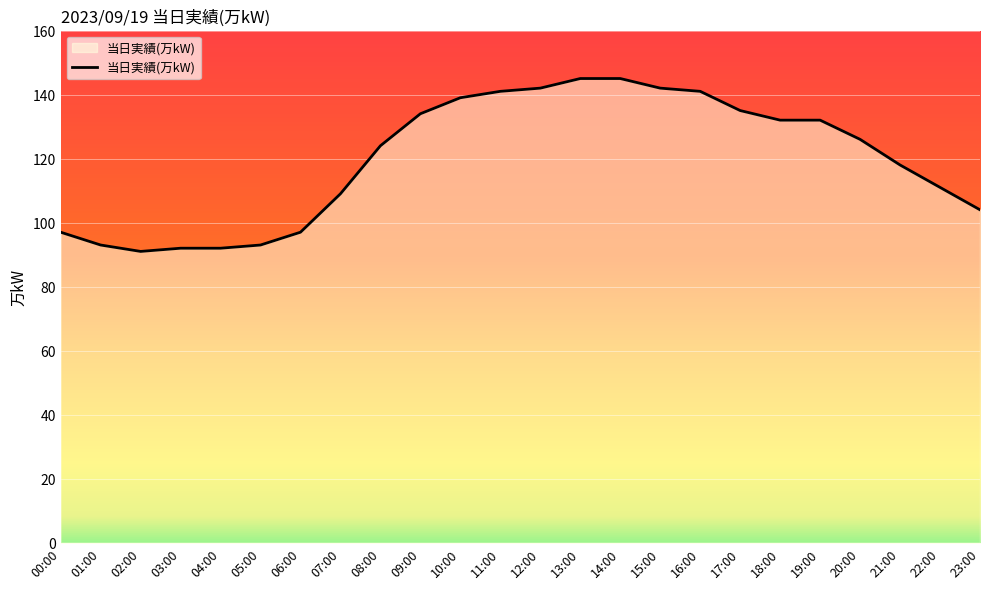

What position from the right is 06:00?

18